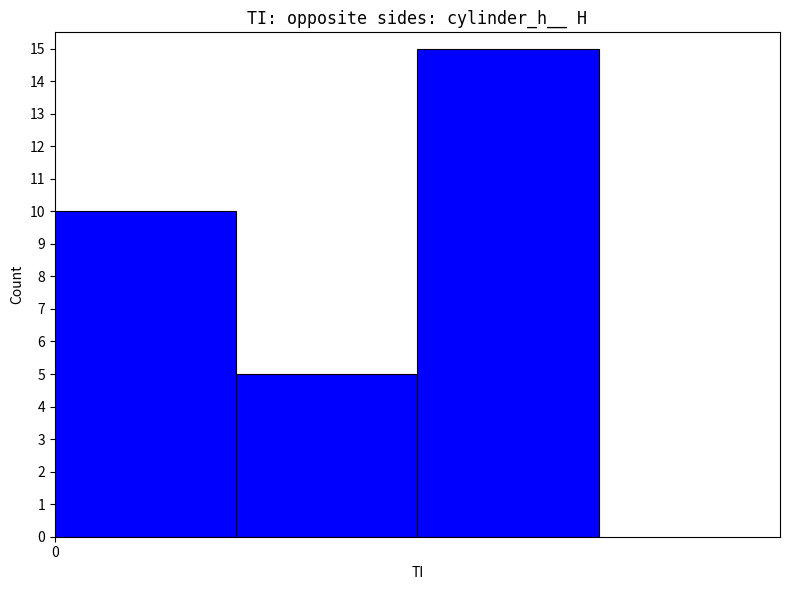

Reading right to left, what are all the values shown in this chart?

15	5	10